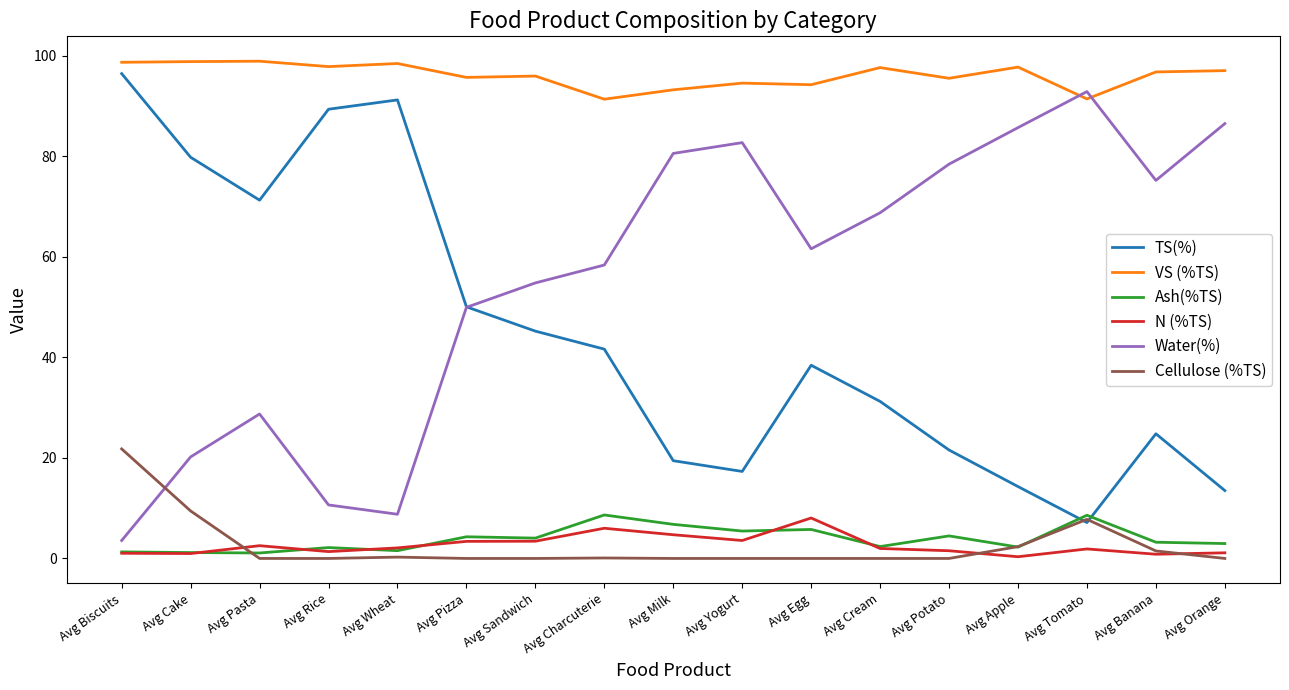

What is the sum of the Ash(%TS) values at Avg Orange and Avg Sandwich?

7.0